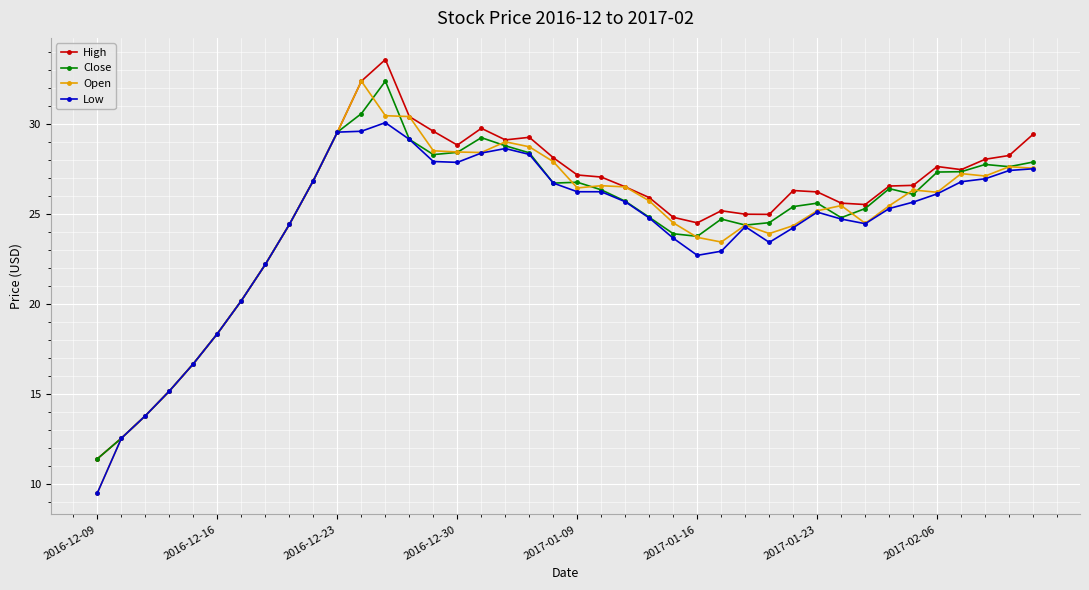

What is the smallest value displayed?

9.5